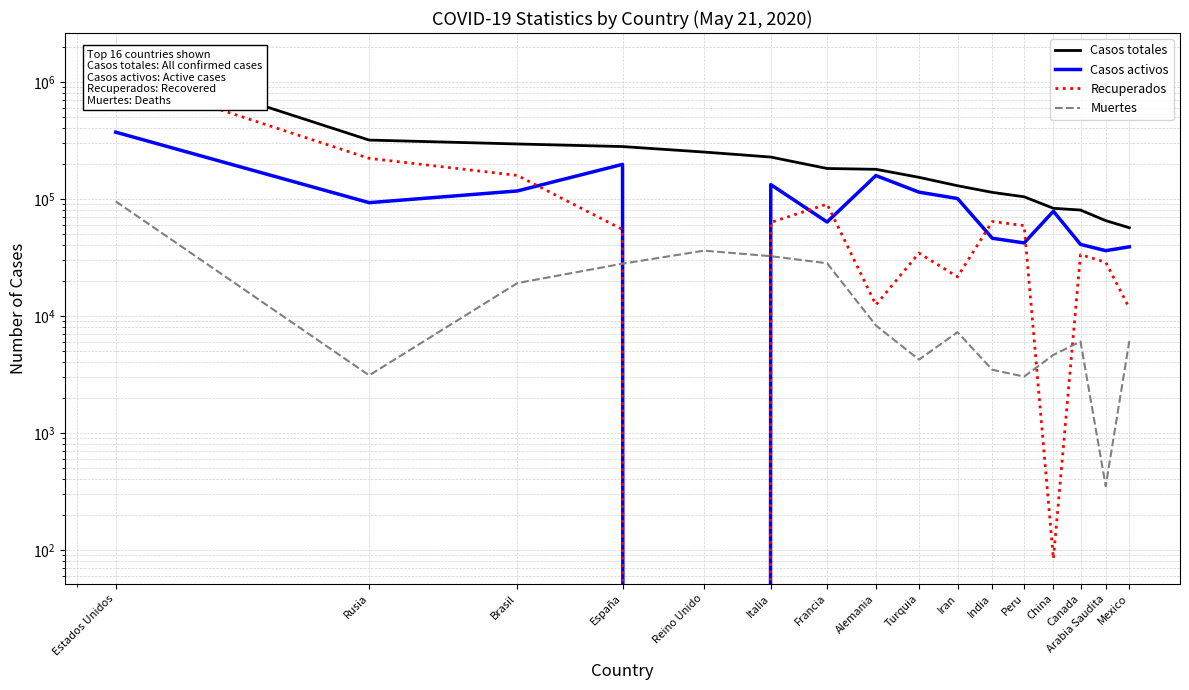

True or false: Casos totales has a value of 65077 at Arabia Saudita.

True